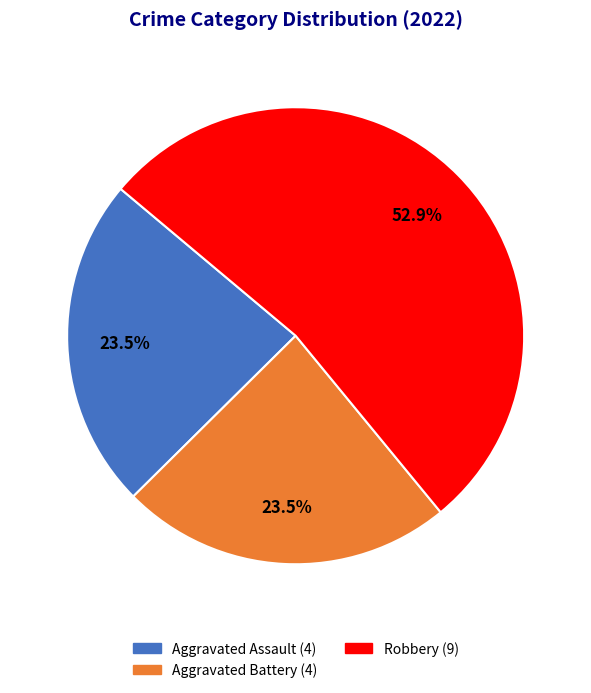

Count the number of slices in the pie.

3